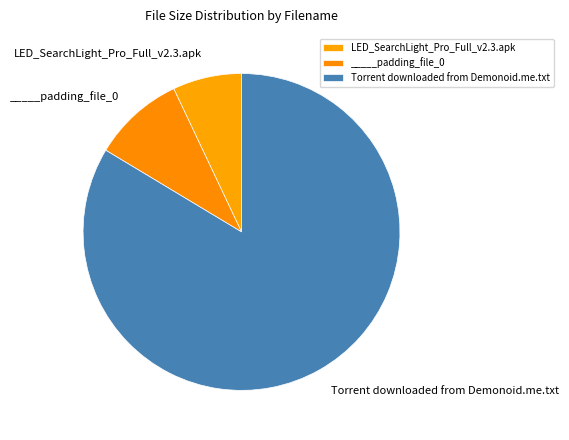

What is the majority slice?

Torrent downloaded from Demonoid.me.txt